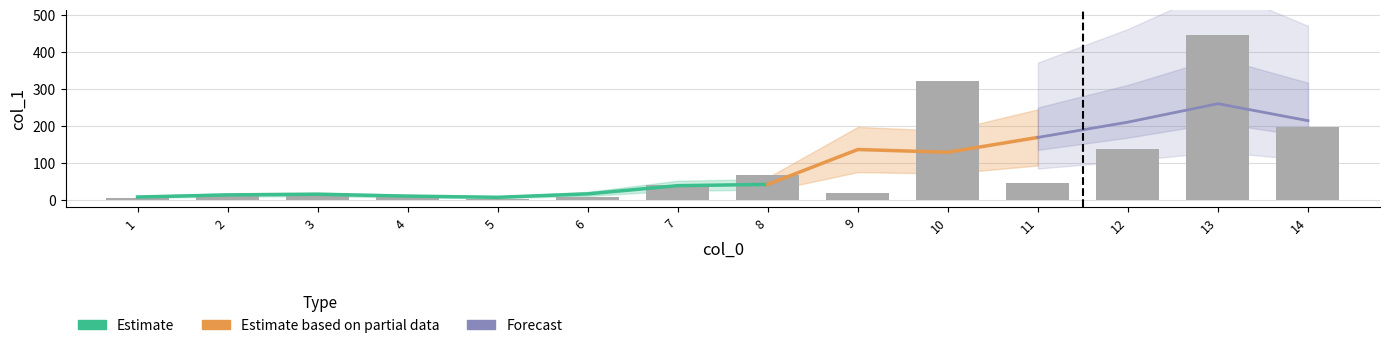

What is the sum of the values at 13 and 9?

463.4